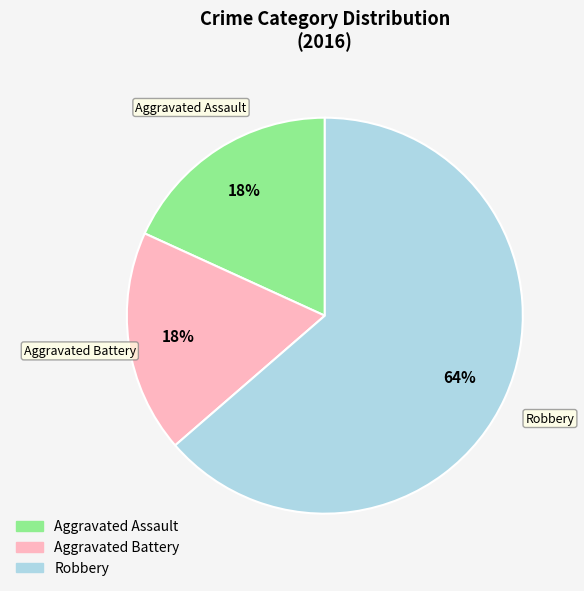

To the nearest percent, what percentage of the pie is Robbery?

64%